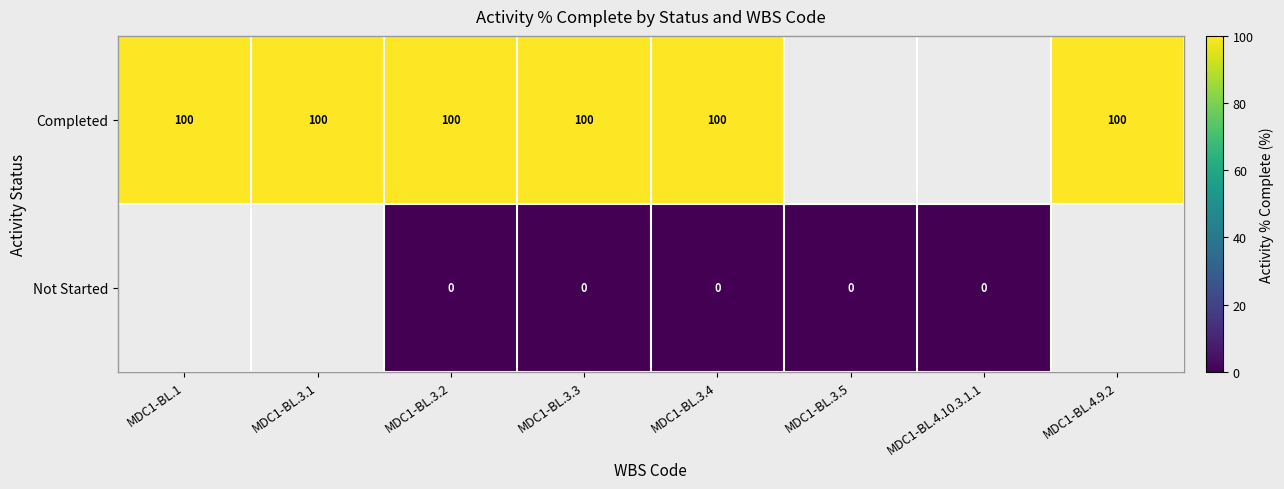

Which category has the highest value across all series?

MDC1-BL.1